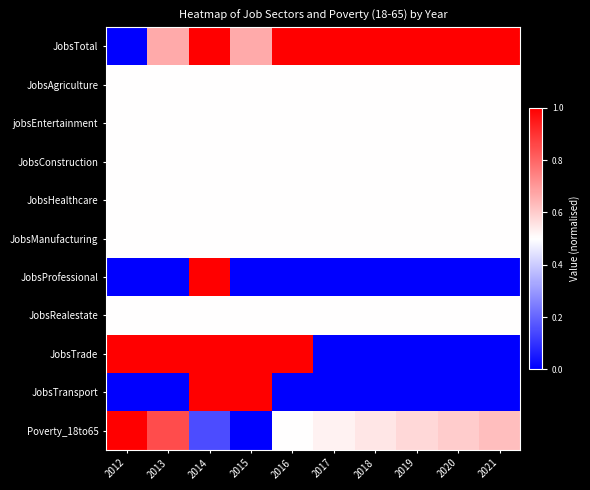

Which series changed the most between 2014 and 2017?

JobsProfessional